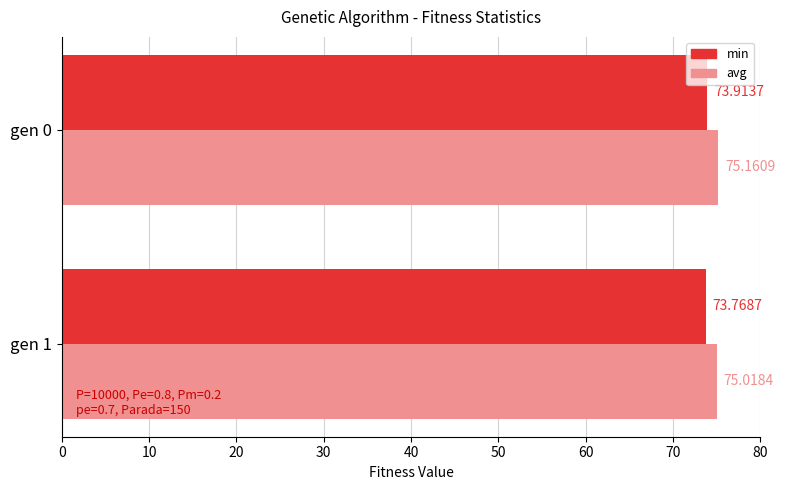

At which category is the sum across all series the highest?

gen 0